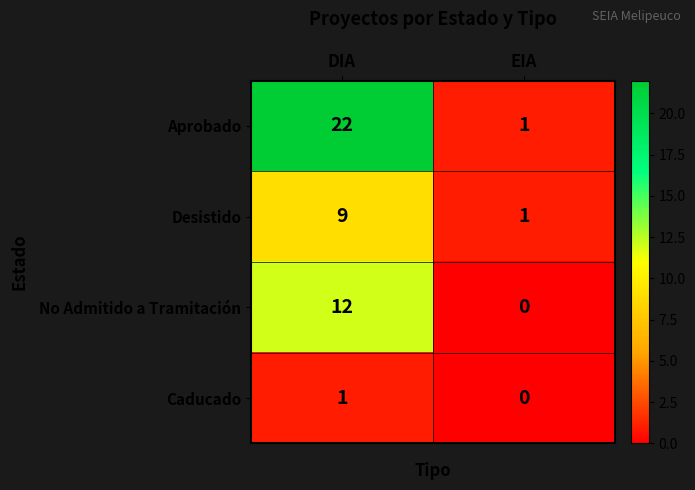

Where is Aprobado nearest to the value 11?

EIA